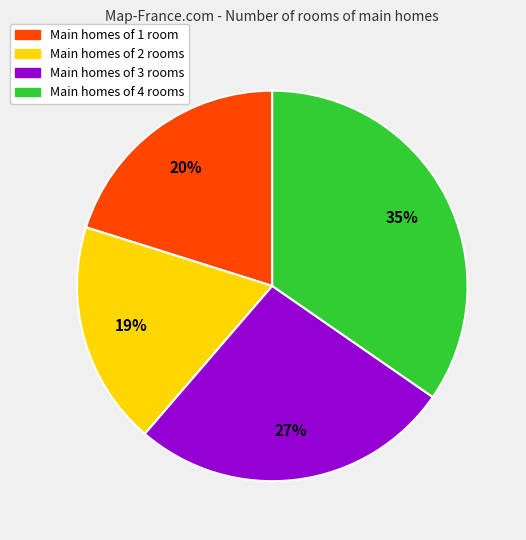

How many segments does this pie chart have?

4